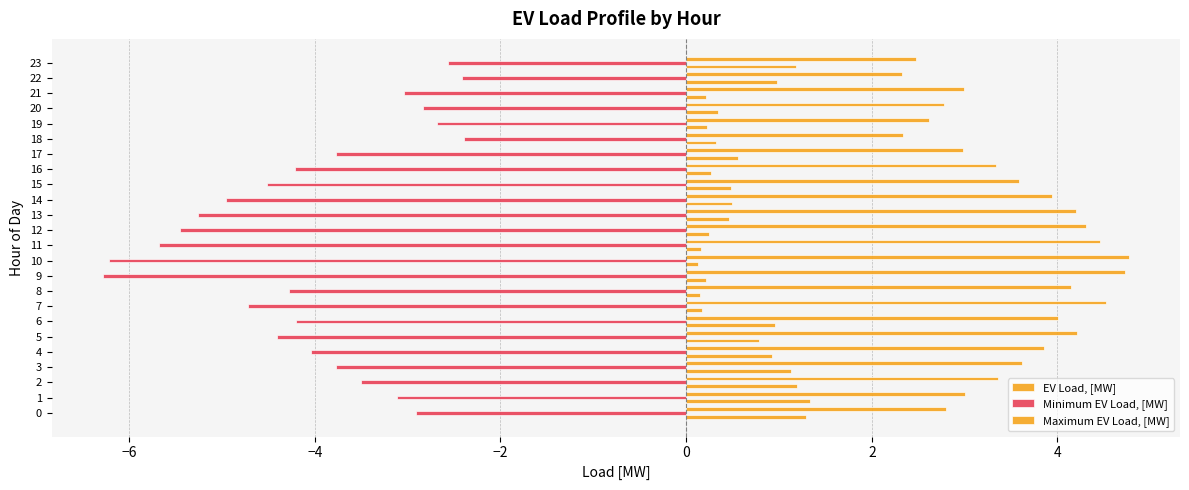

Count the number of data series in this chart.

3